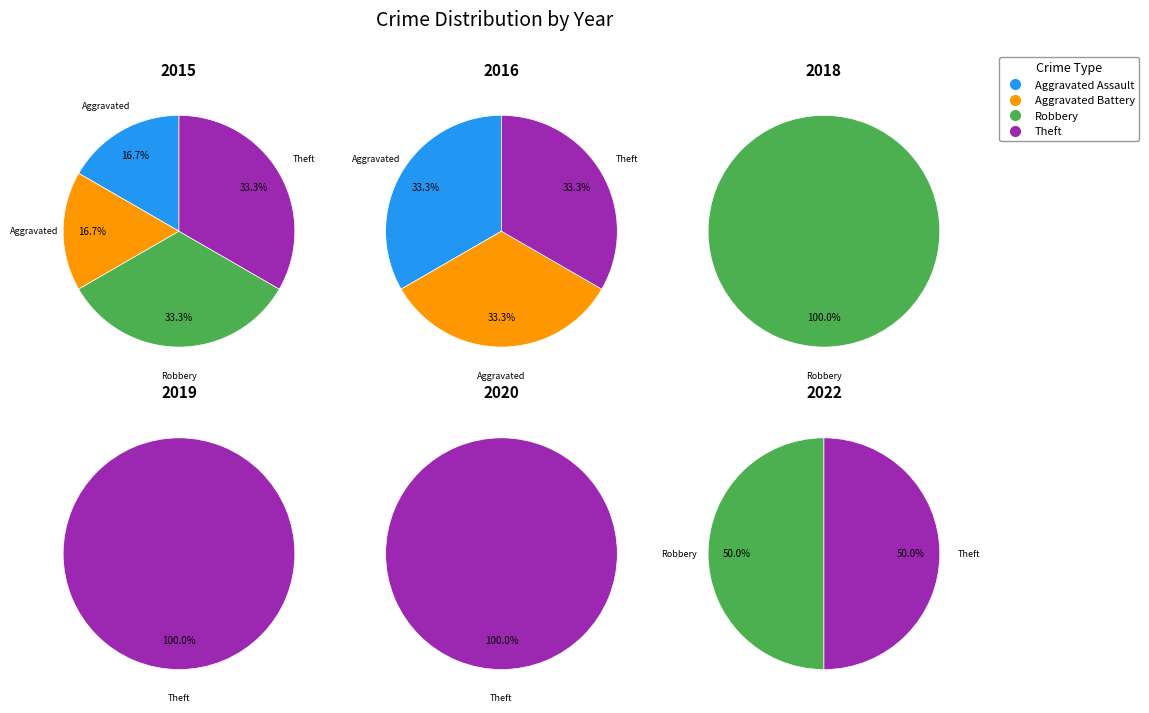

To the nearest percent, what percentage of the pie is Aggravated Assault?

25%